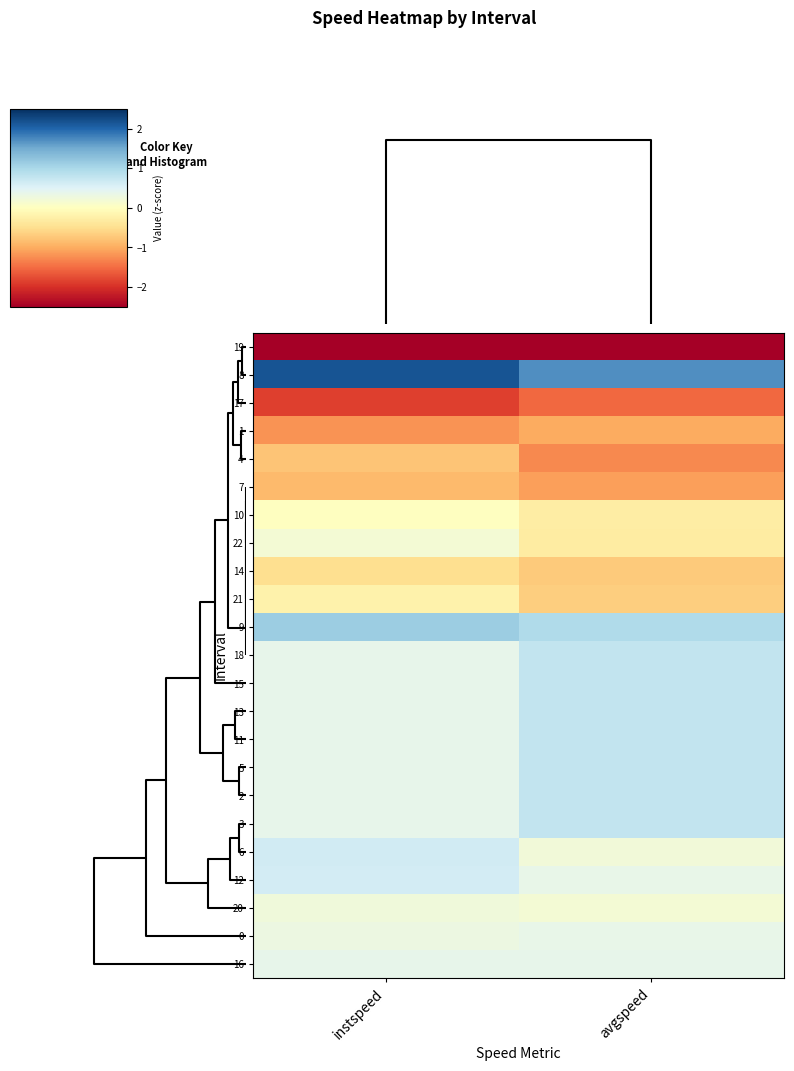

What is the maximum value shown in the chart?

2.2